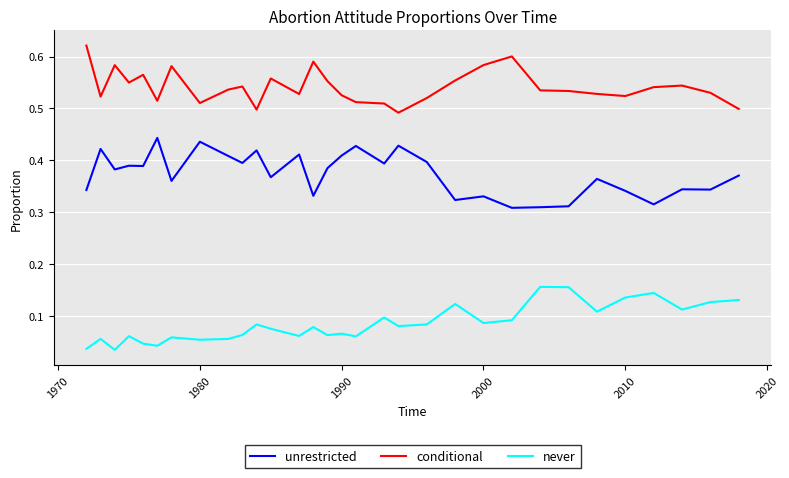

Which series has the largest total across all categories?

conditional